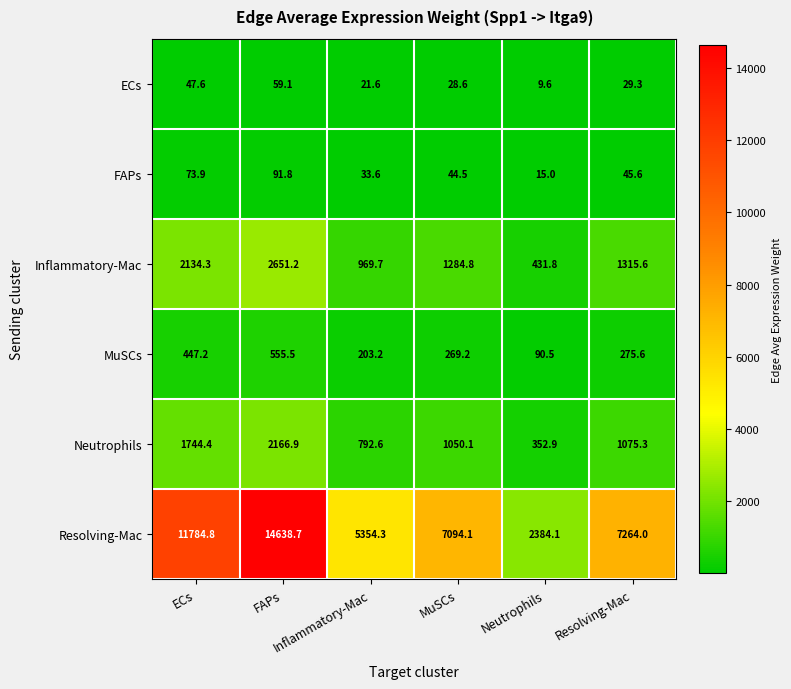

What is the total value across all series at Resolving-Mac?

10005.4